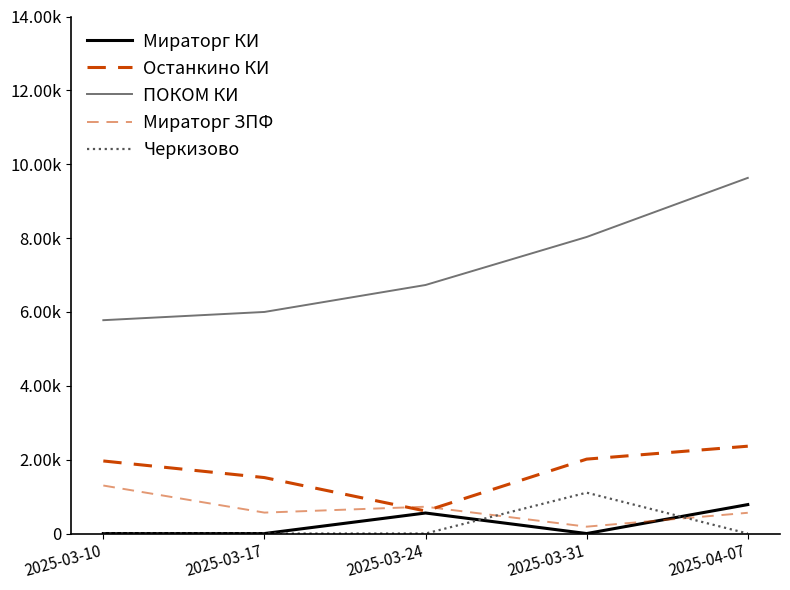

True or false: Останкино КИ has a value of 1105 at 2025-04-07.

False